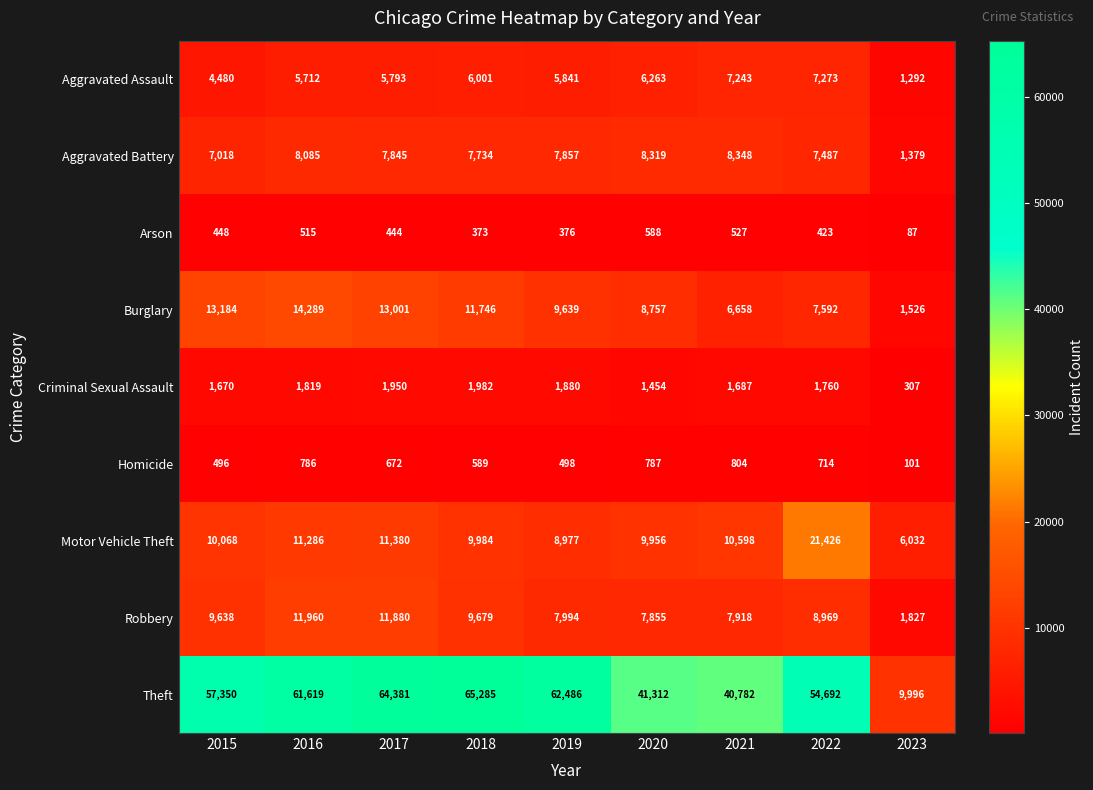

What is the average value of the Aggravated Assault series?

5544